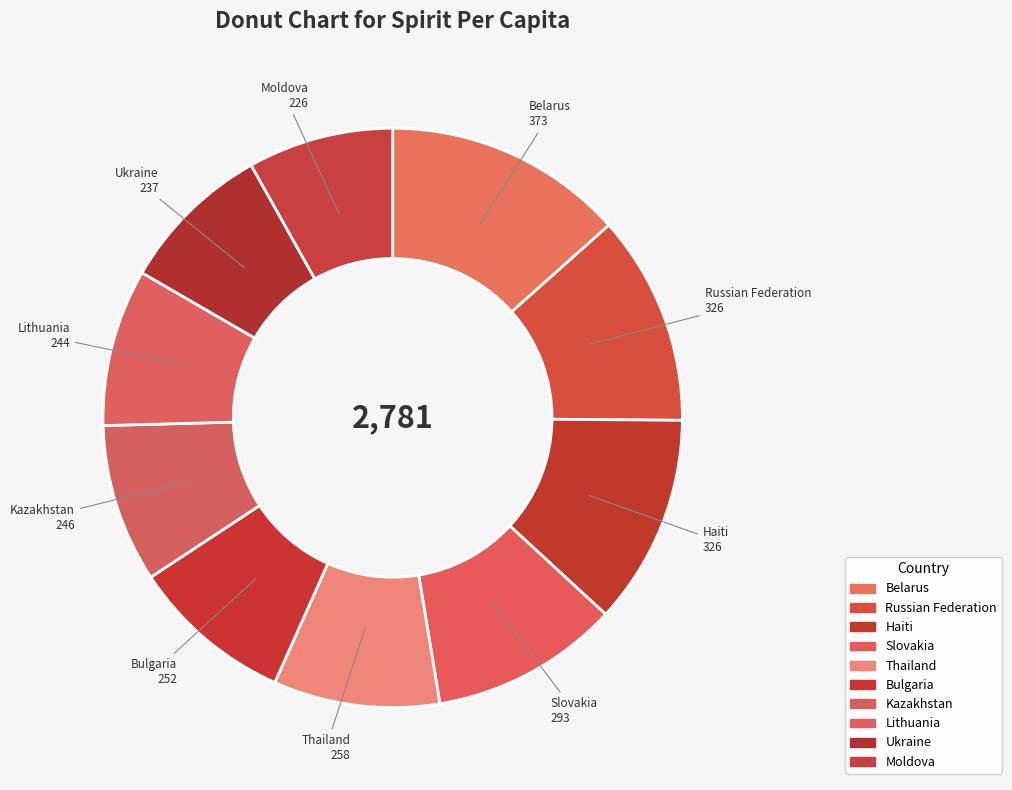

Is there a majority slice in this chart?

No